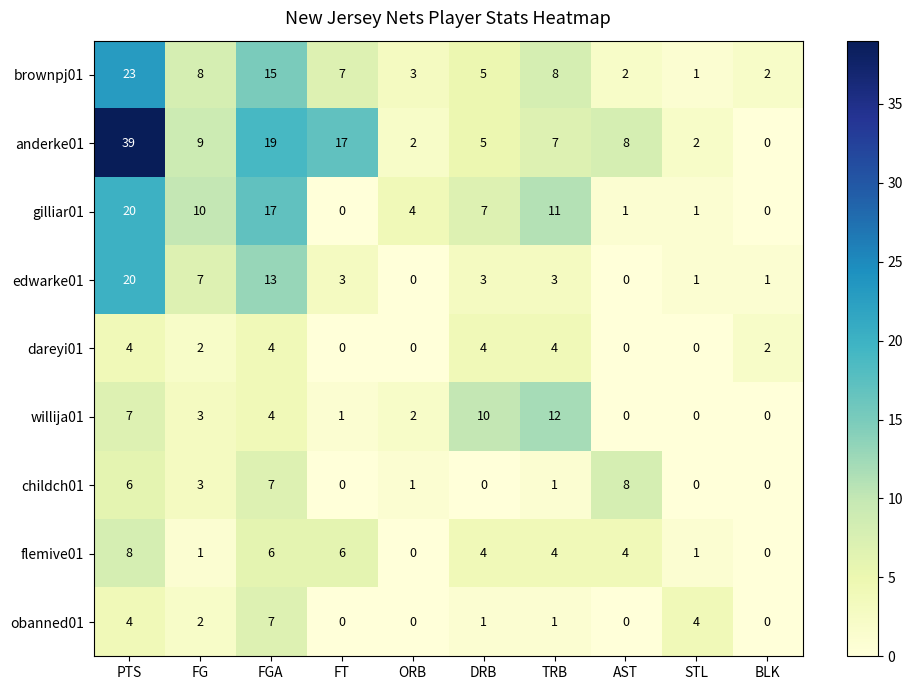

What value does the dareyi01 series have at PTS?

4